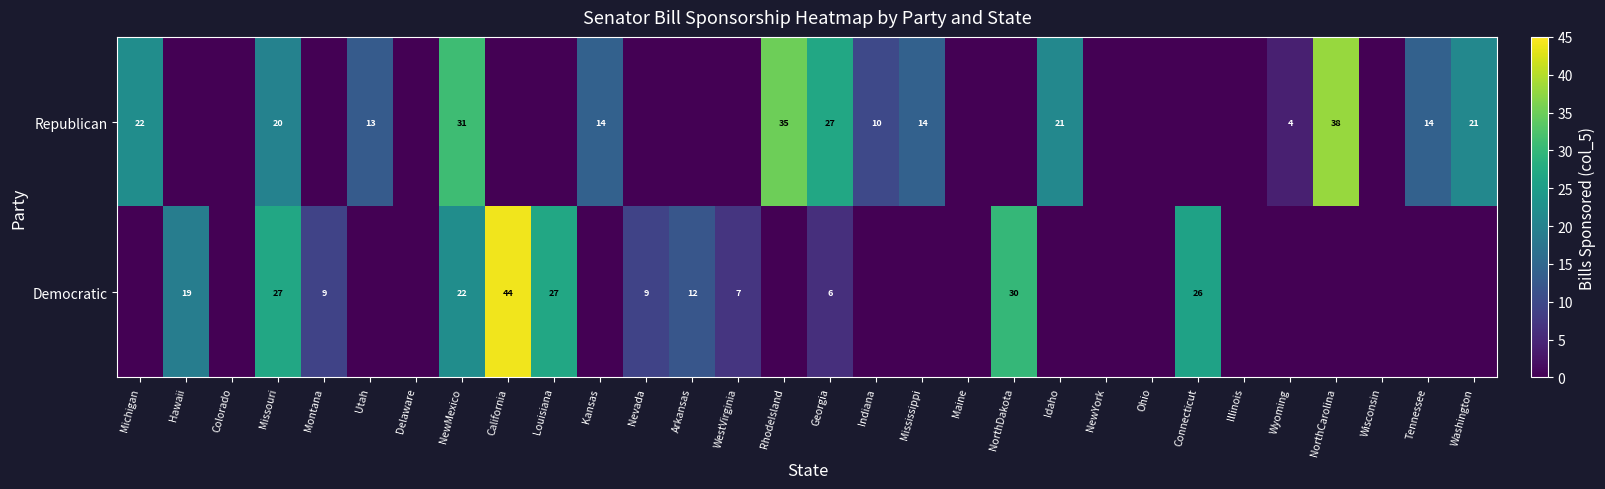

True or false: Democratic has a value of 9 at Nevada.

True